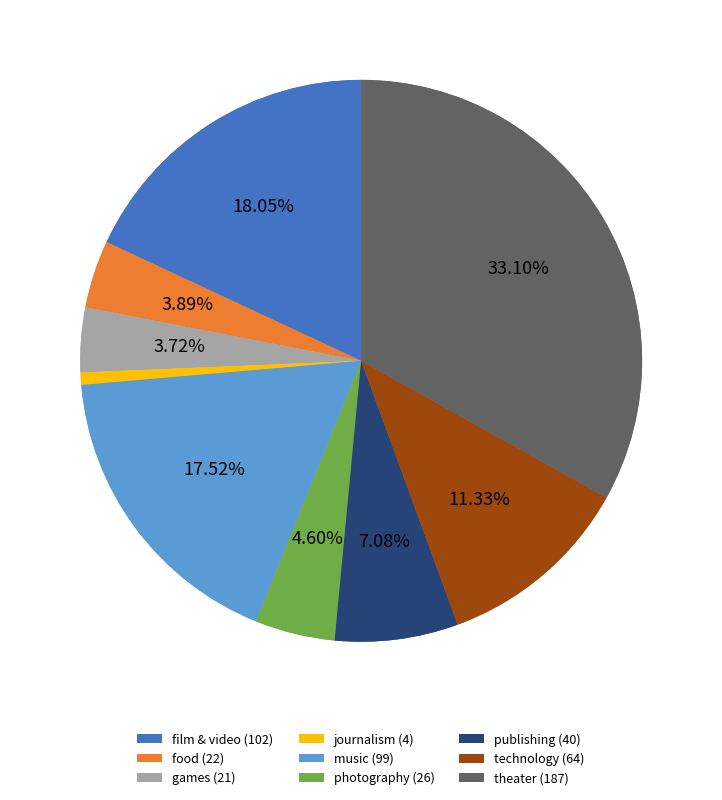

The theater slice represents 33% of the pie. True or false?

True